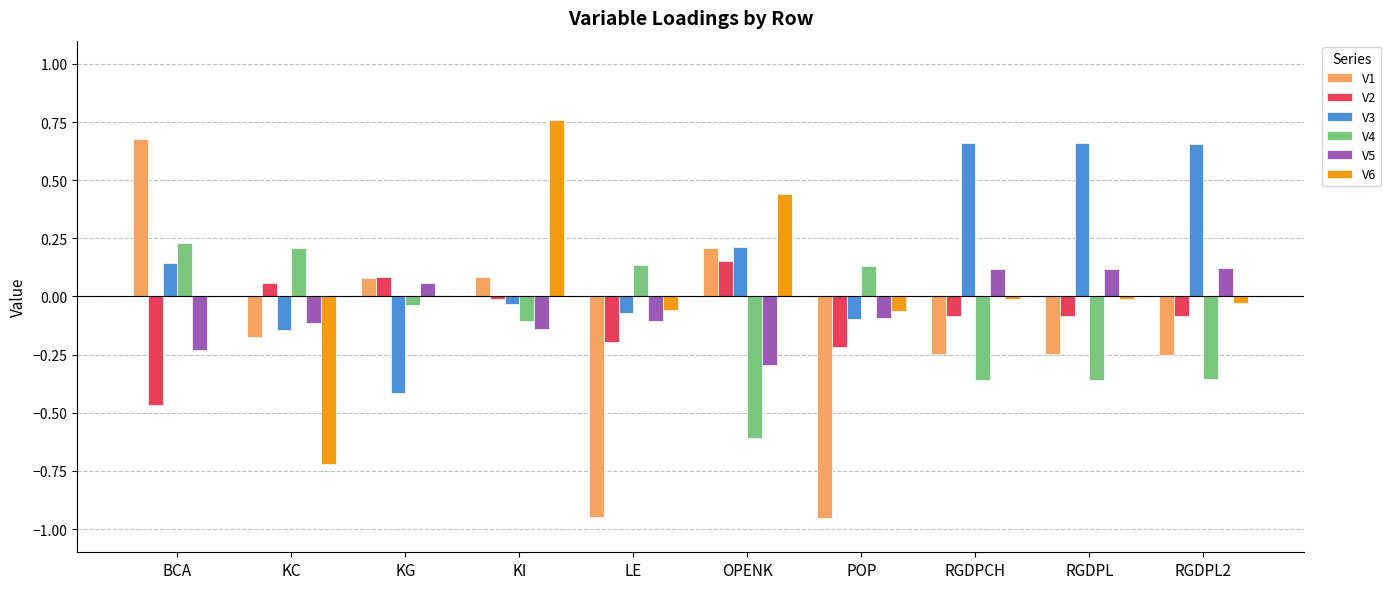

The V3 series shows 0.2 at OPENK. True or false?

True